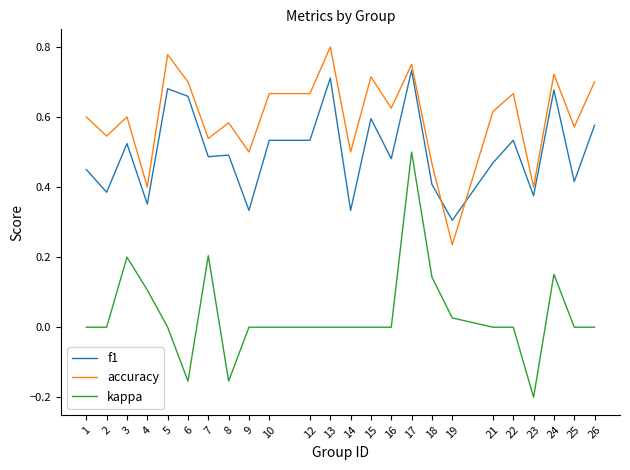

At which category is the sum across all series the highest?

17